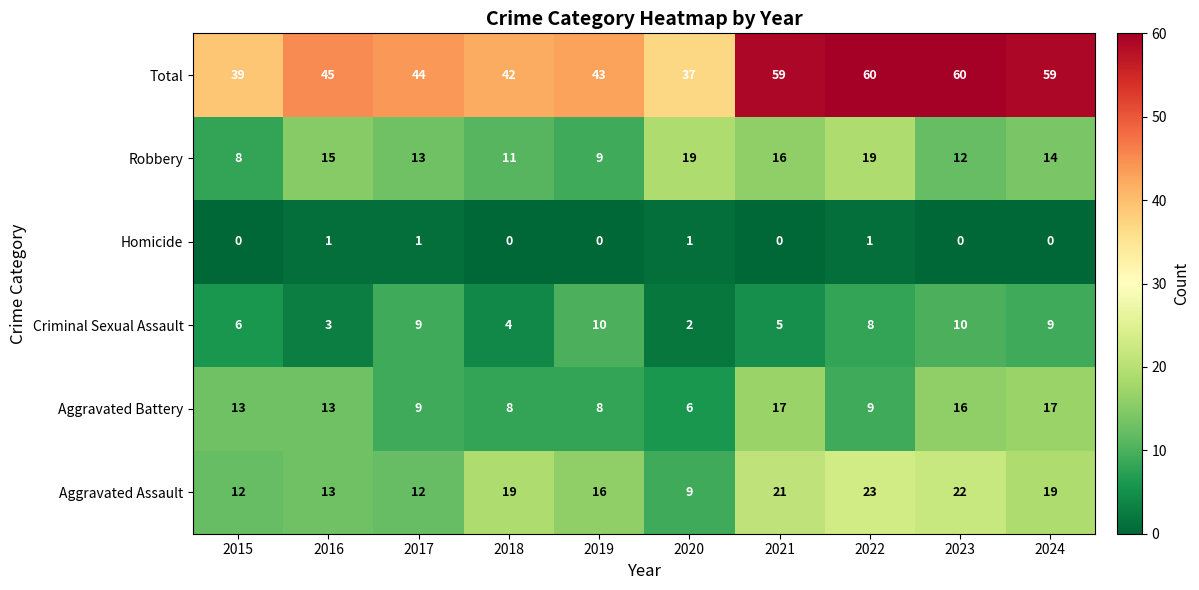

The value of Homicide at 2020 is 0. True or false?

False